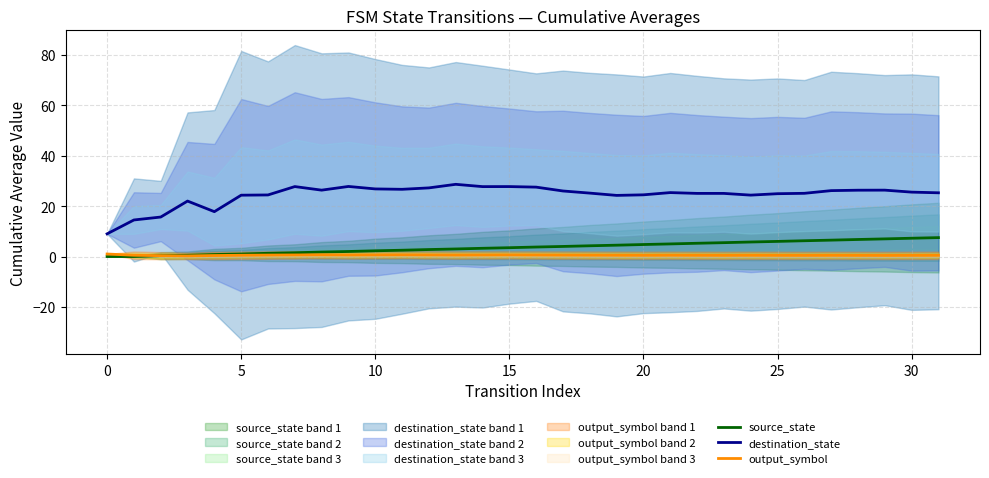

How many interior local peaks does the destination_state series have?

7